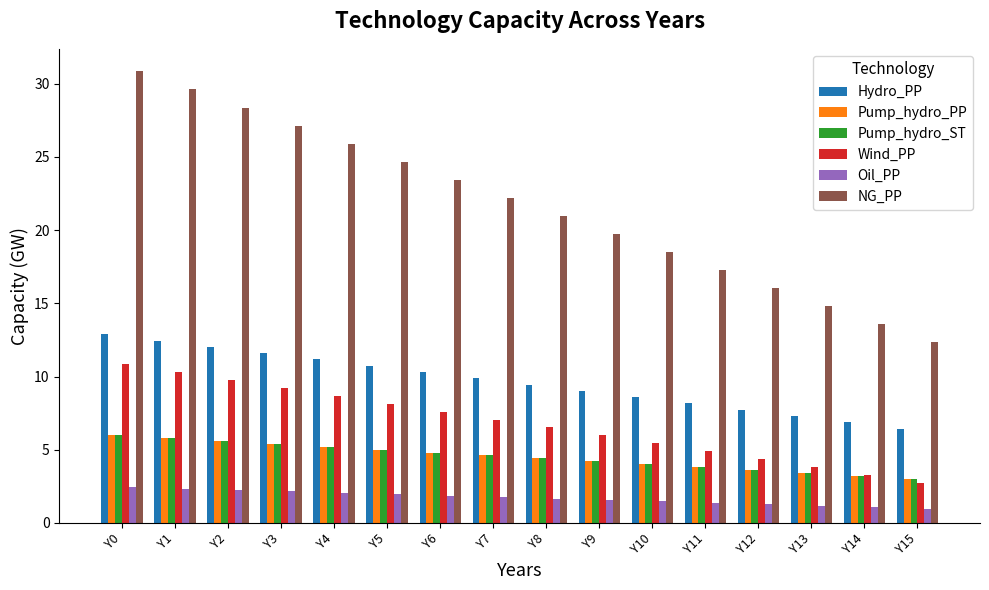

Is the value of Pump_hydro_ST at Y0 greater than the value of Wind_PP at Y0?

No